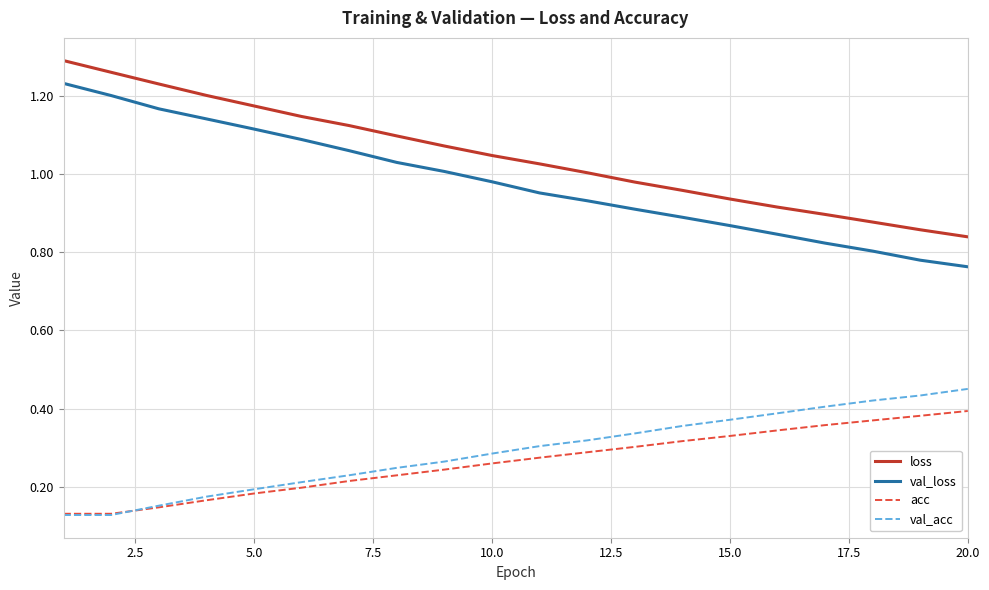

List the series in order of their peak value, lowest first.

acc, val_acc, val_loss, loss